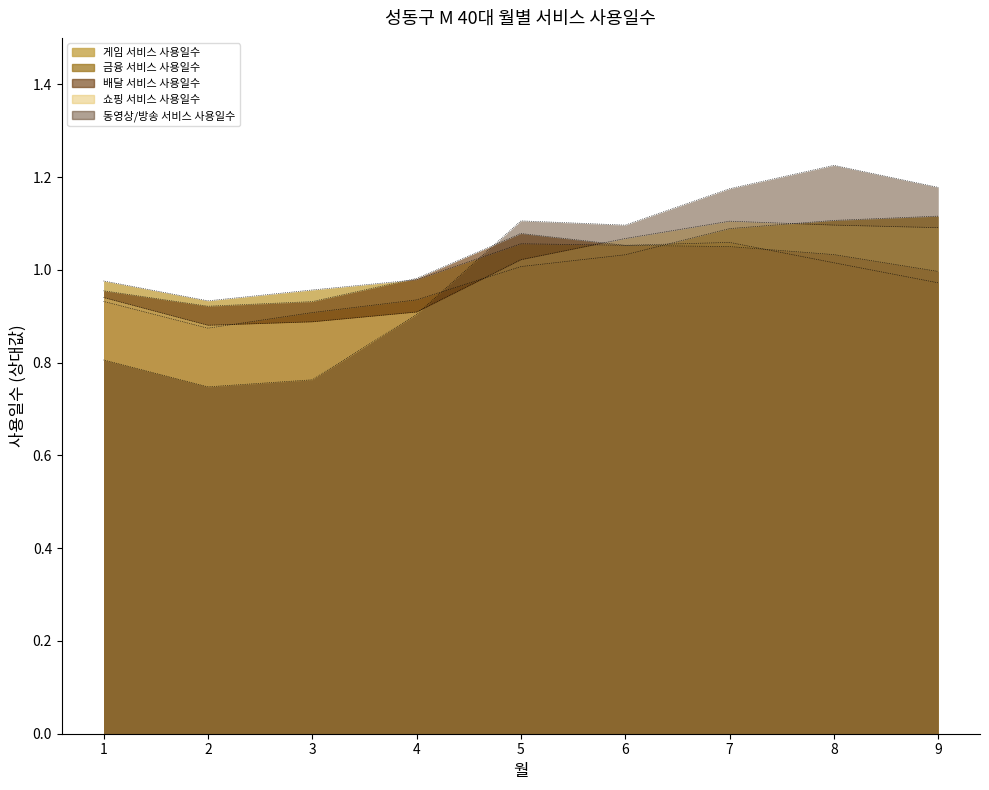

The value of 동영상/방송 서비스 사용일수 at 5 is 0.3. True or false?

False